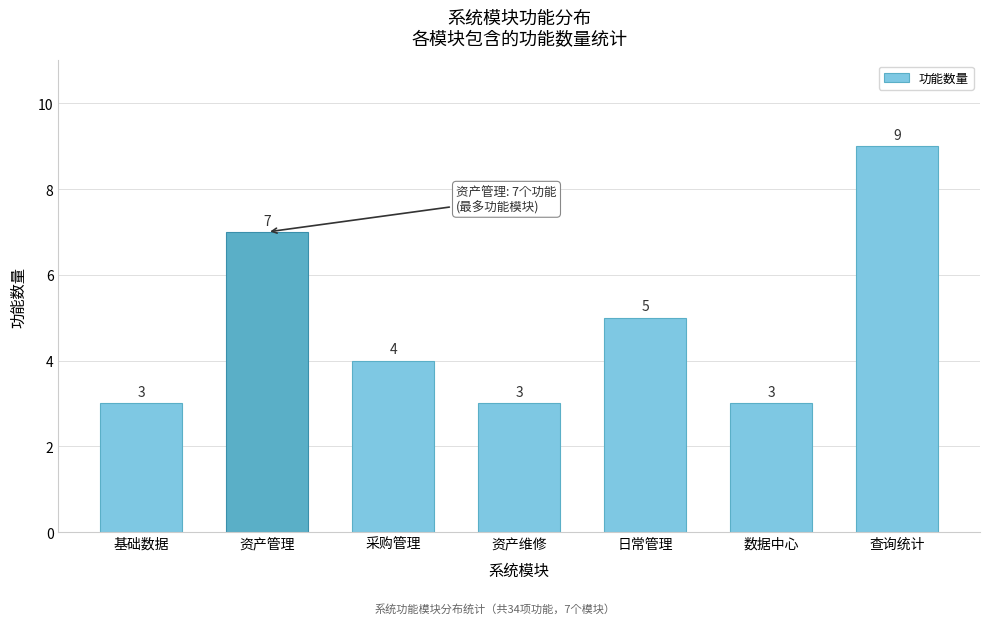

Reading left to right, transcribe all the data shown in this chart.

3	7	4	3	5	3	9